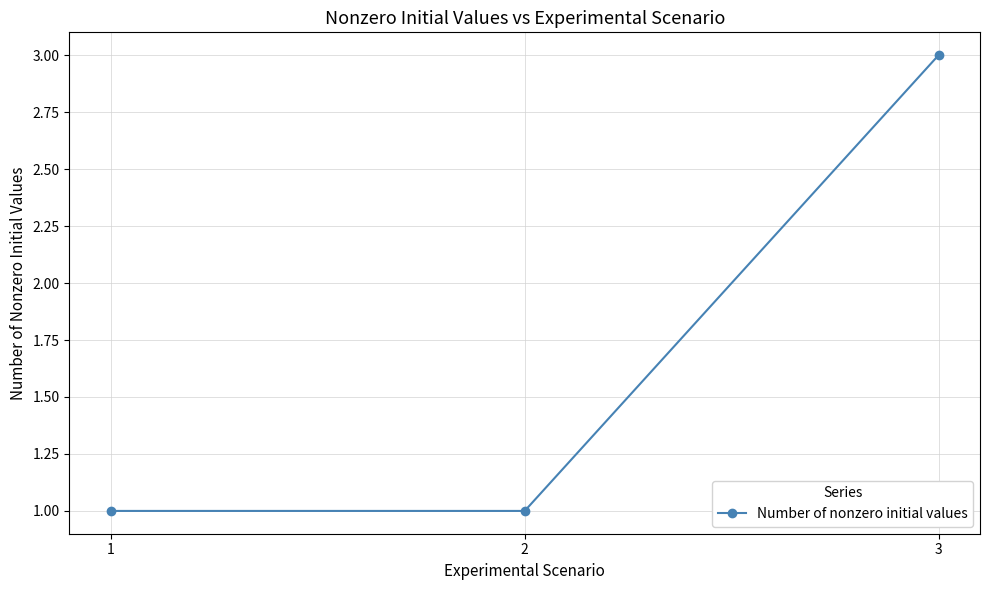

The value at 1 is 0. True or false?

False